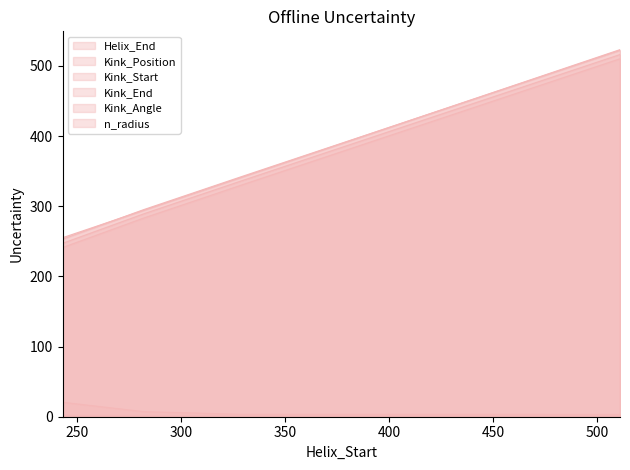

The Kink_Position series shows 342.2 at 243. True or false?

False